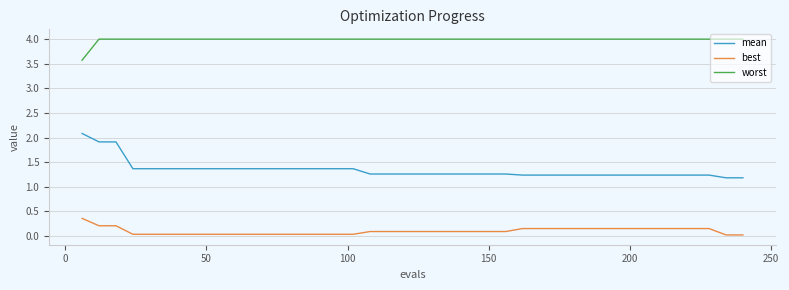

Which series has the widest spread of values?

mean